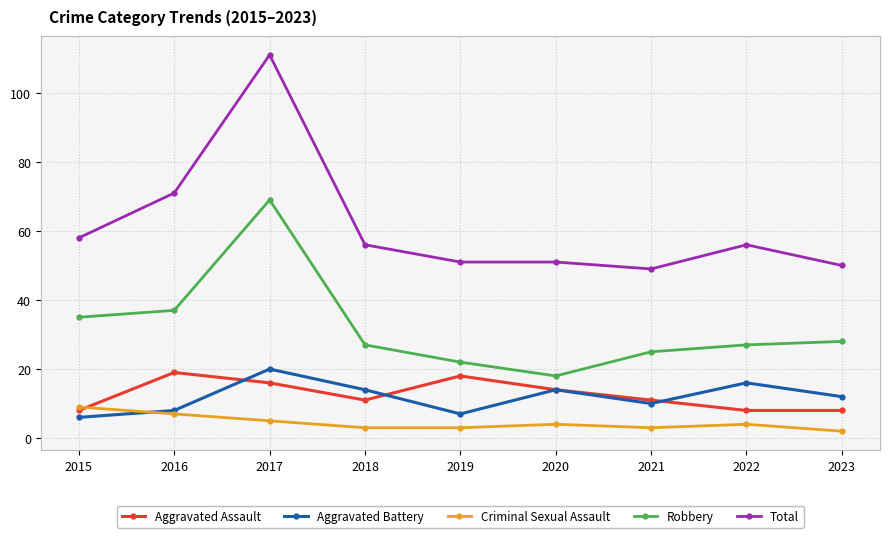

At which category does the chart reach its minimum across all series?

2023